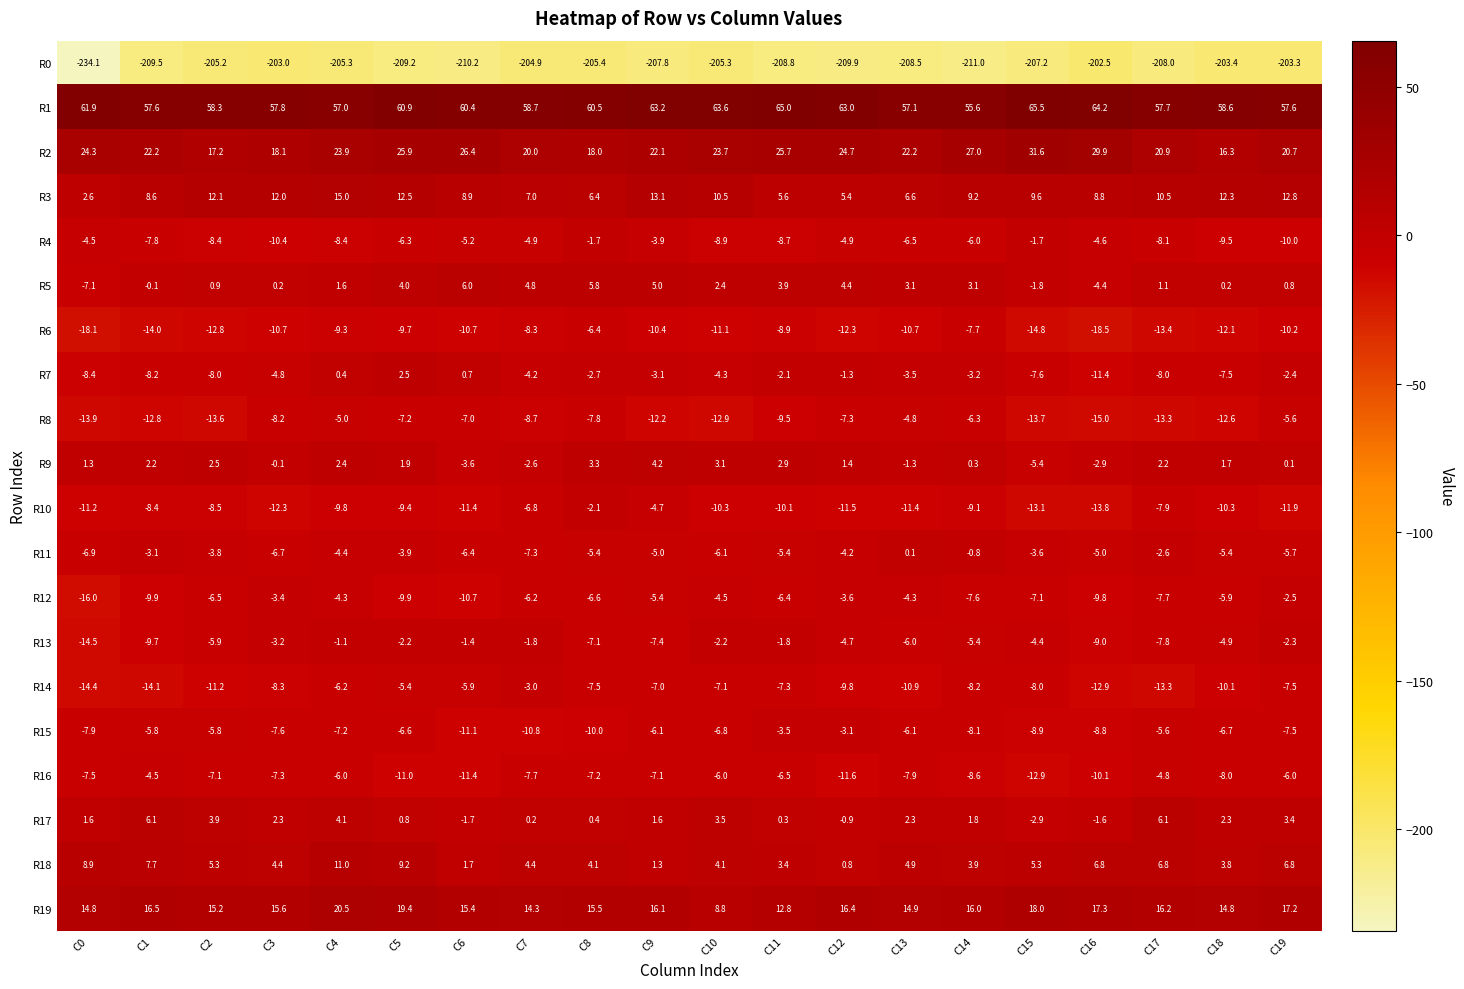

What is the spread (max minus min) of values at C11?

273.8